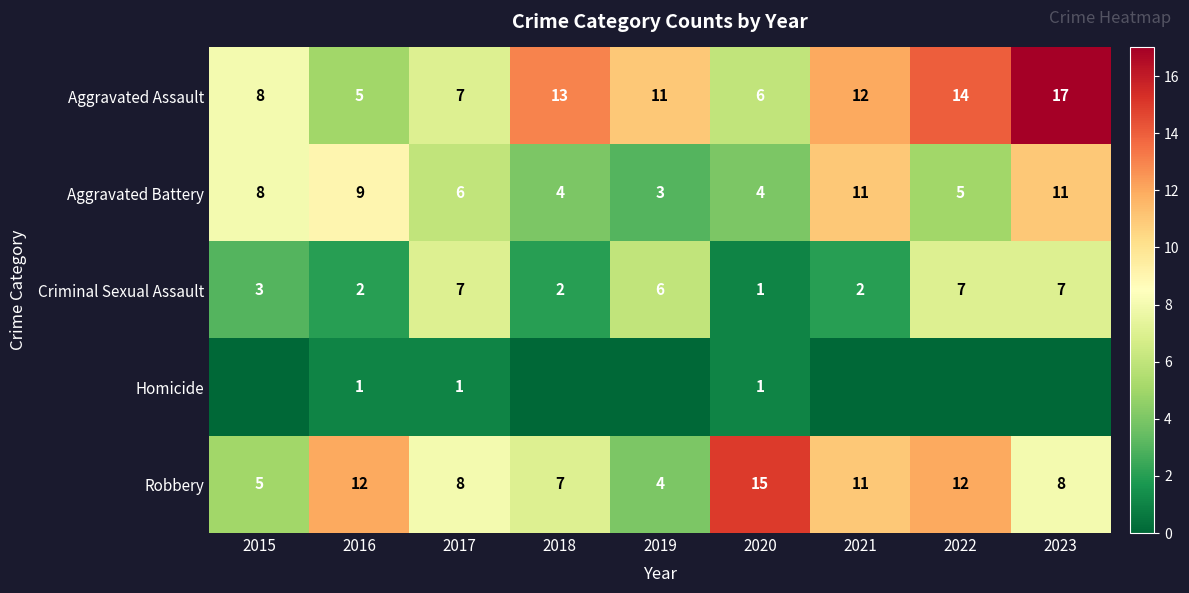

What is the average value of the Robbery series?

9